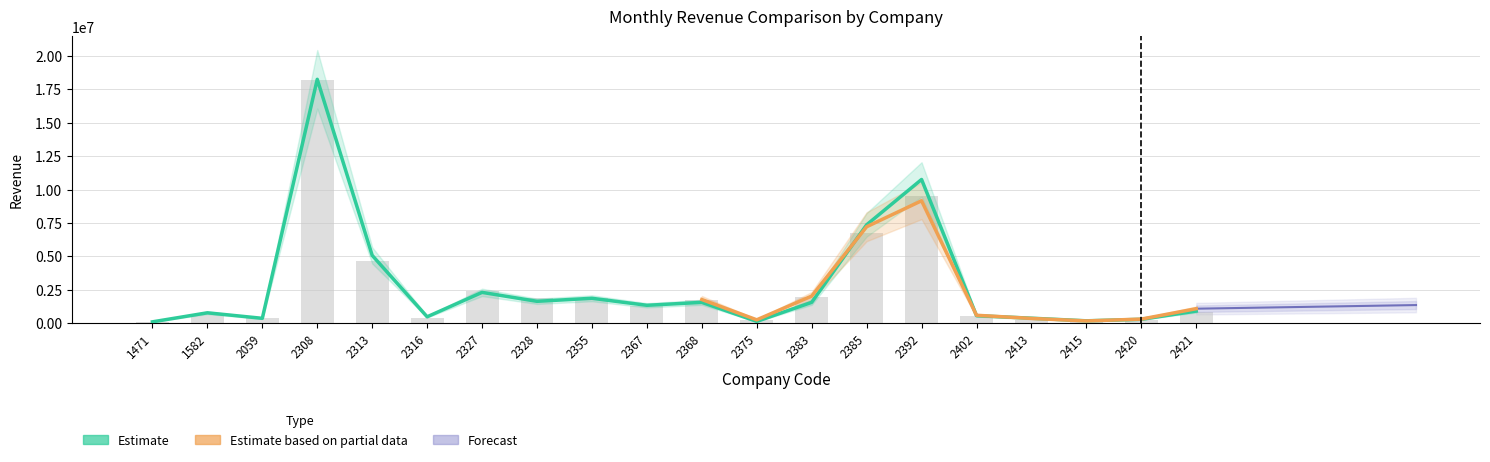

Rank the categories by 當月營收 value from highest to lowest.

2308, 2392, 2385, 2313, 2327, 2383, 2328, 2355, 2368, 2367, 2421, 1582, 2402, 2316, 2059, 2420, 2413, 2375, 2415, 1471